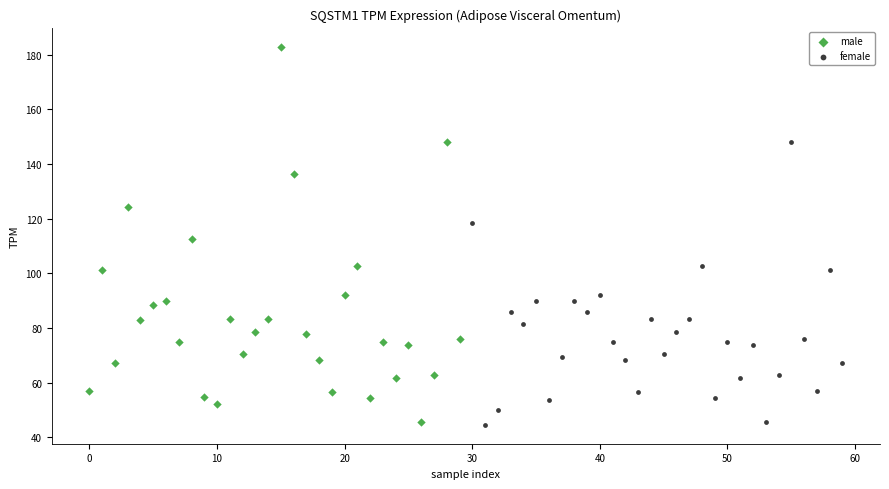

Which series reaches the maximum Y coordinate?

male